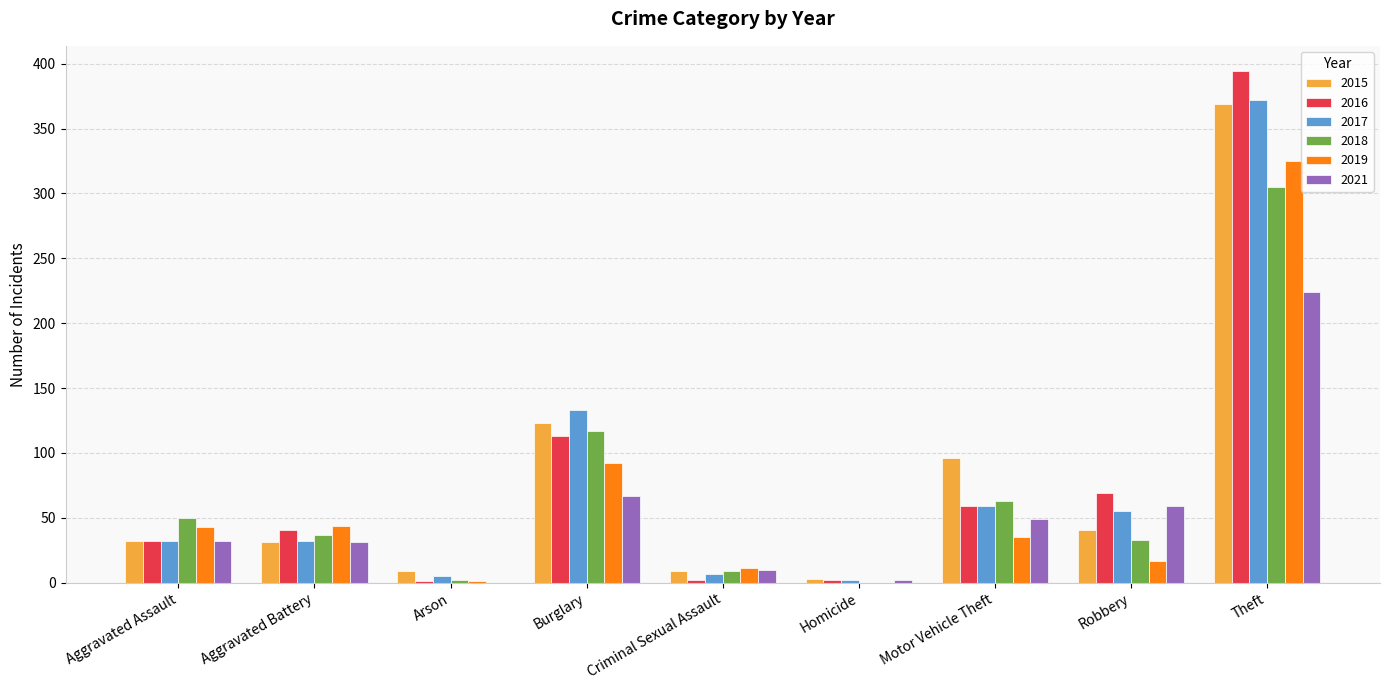

Is the value of 2015 at Criminal Sexual Assault greater than the value of 2018 at Motor Vehicle Theft?

No